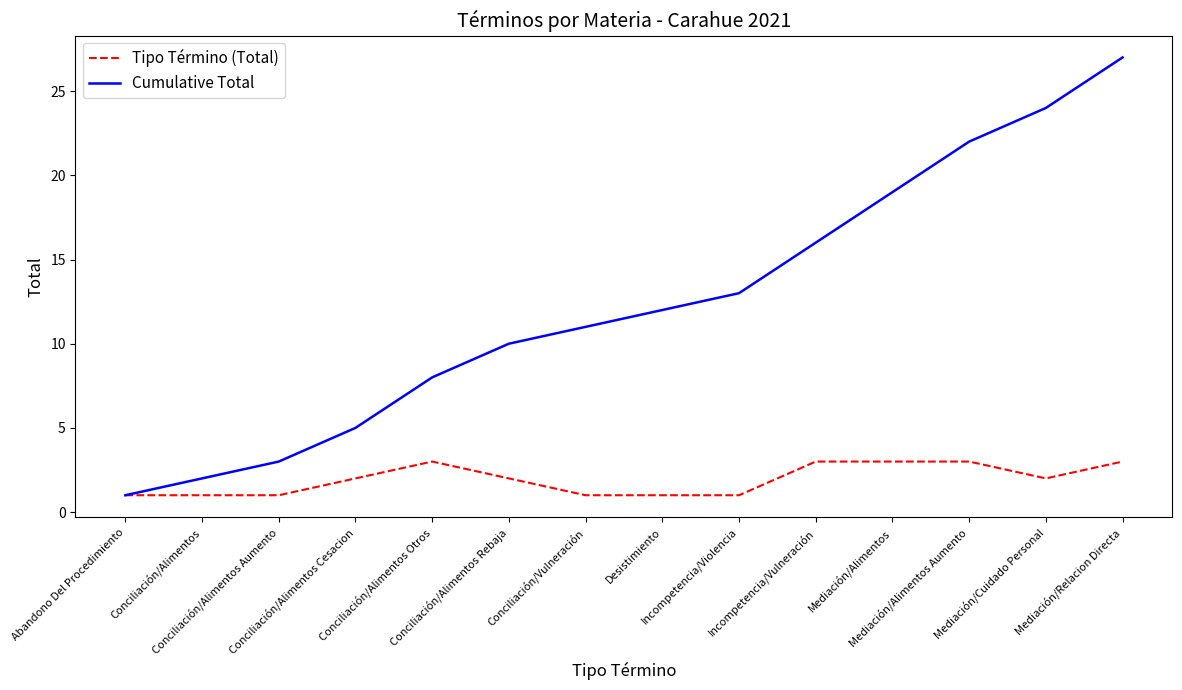

Reading right to left, what are all the values shown in this chart?

Tipo Término (Total): Mediación/Relacion Directa=3	Mediación/Cuidado Personal=2	Mediación/Alimentos Aumento=3	Mediación/Alimentos=3	Incompetencia/Vulneración=3	Incompetencia/Violencia=1	Desistimiento=1	Conciliación/Vulneración=1	Conciliación/Alimentos Rebaja=2	Conciliación/Alimentos Otros=3	Conciliación/Alimentos Cesacion=2	Conciliación/Alimentos Aumento=1	Conciliación/Alimentos=1	Abandono Del Procedimiento=1
Cumulative Total: Mediación/Relacion Directa=27	Mediación/Cuidado Personal=24	Mediación/Alimentos Aumento=22	Mediación/Alimentos=19	Incompetencia/Vulneración=16	Incompetencia/Violencia=13	Desistimiento=12	Conciliación/Vulneración=11	Conciliación/Alimentos Rebaja=10	Conciliación/Alimentos Otros=8	Conciliación/Alimentos Cesacion=5	Conciliación/Alimentos Aumento=3	Conciliación/Alimentos=2	Abandono Del Procedimiento=1